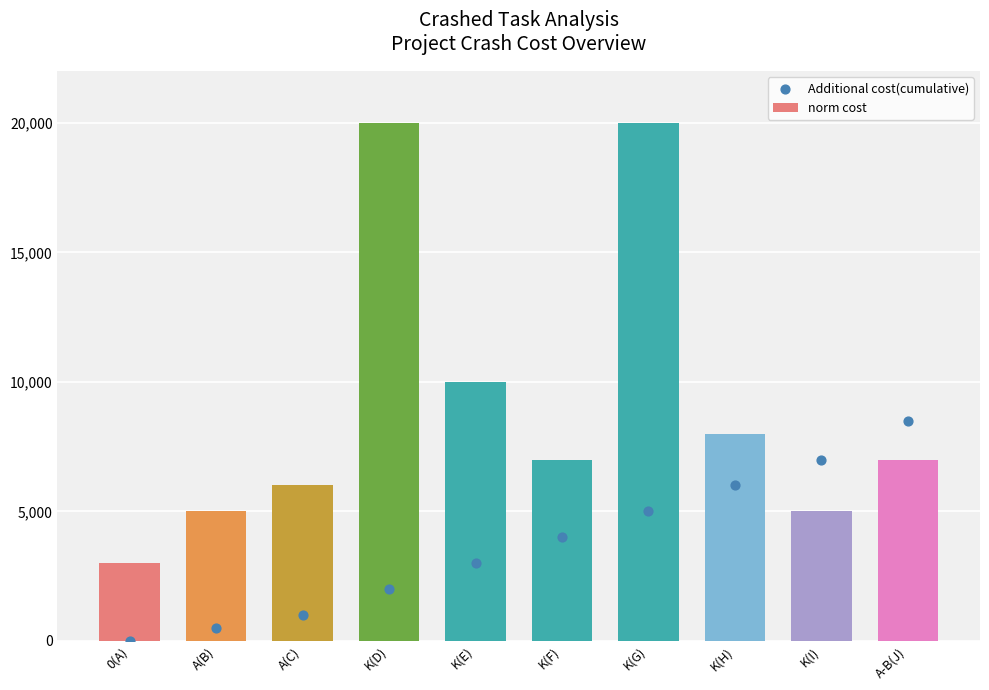

At how many categories does at least one series exceed 6034?

7